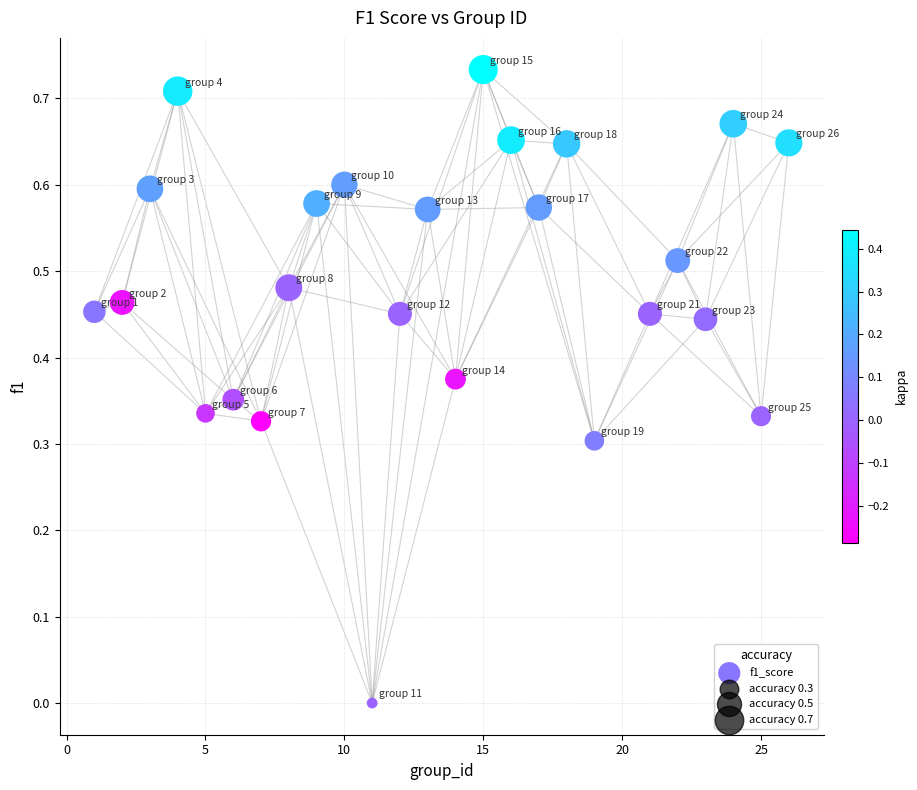

What is the range of X values (max minus min)?

25.0